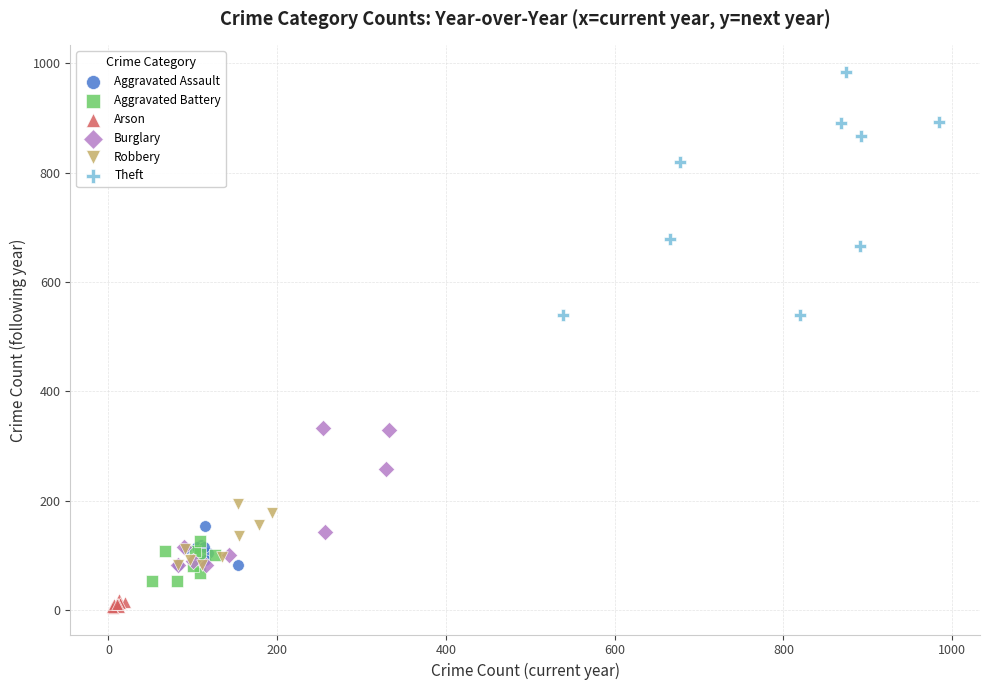

Which series reaches the minimum Y coordinate?

Arson